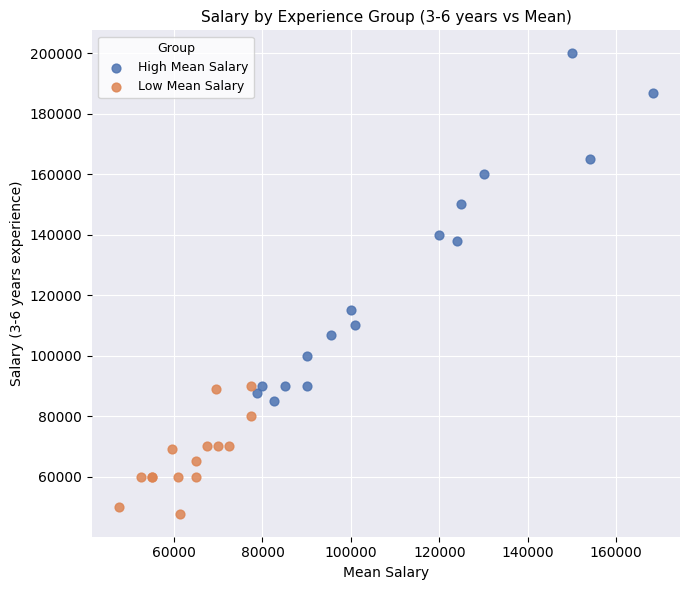

Which series contains the highest Y value?

High Mean Salary